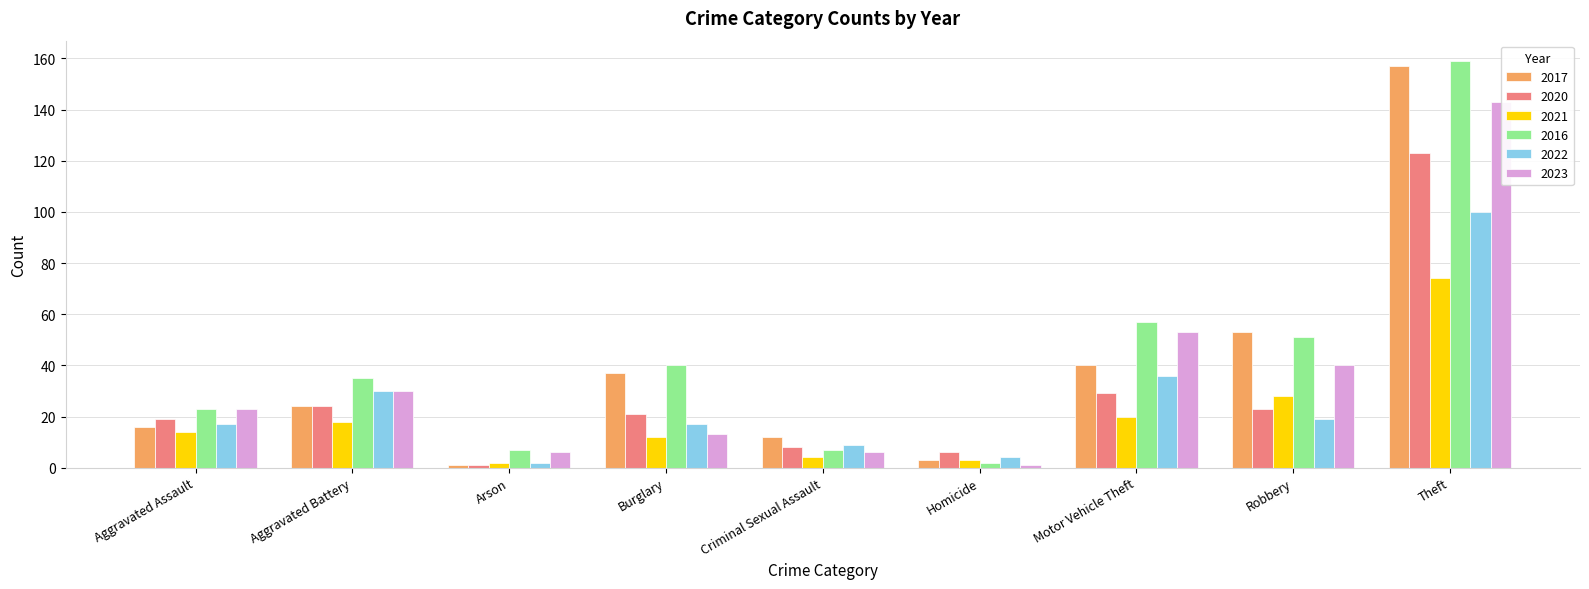

How many bars are there in total?

54